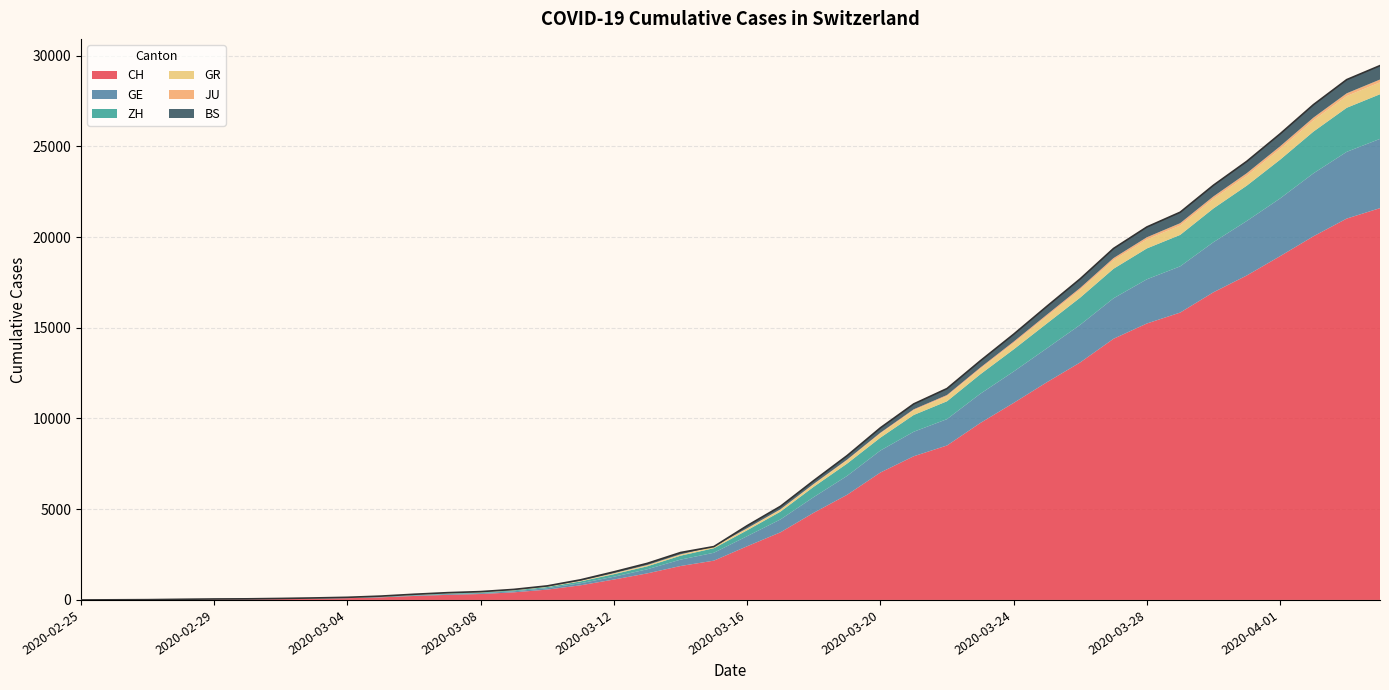

Does the chart have visible grid lines?

Yes